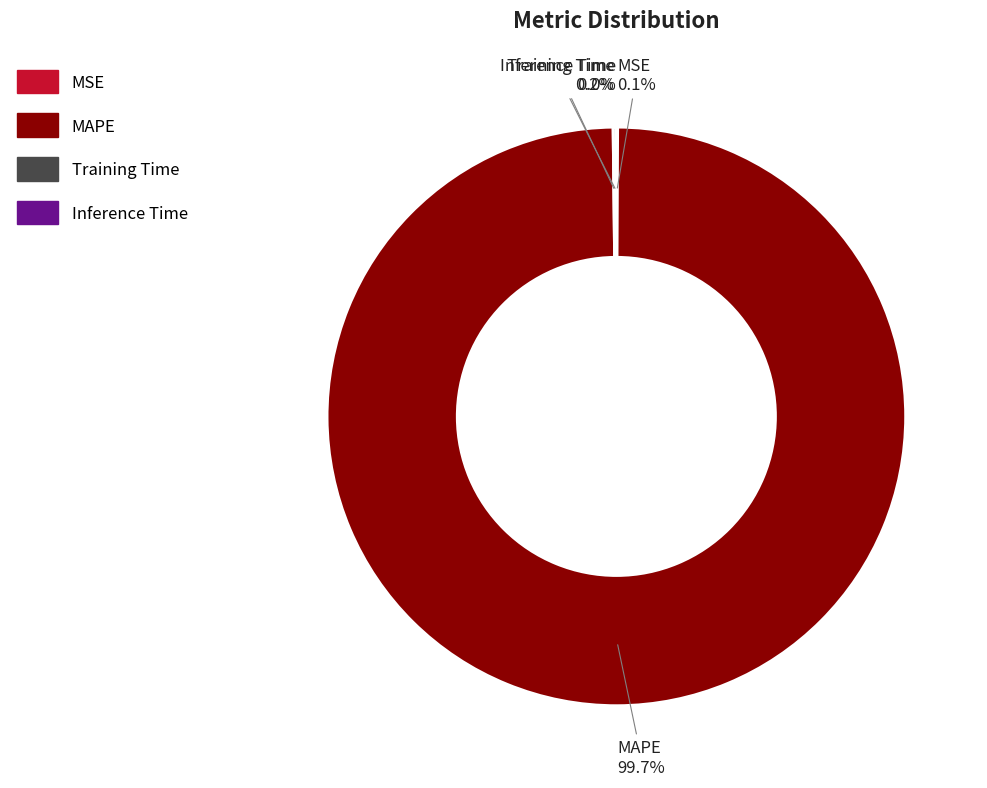

Which slice is the largest?

MAPE